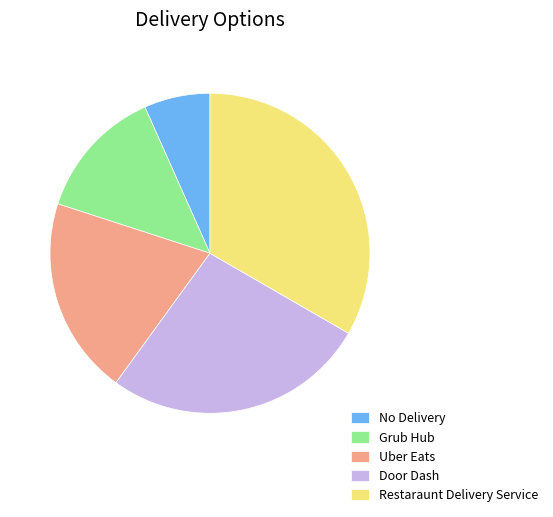

Is it true that Grub Hub is 13% of the pie?

True